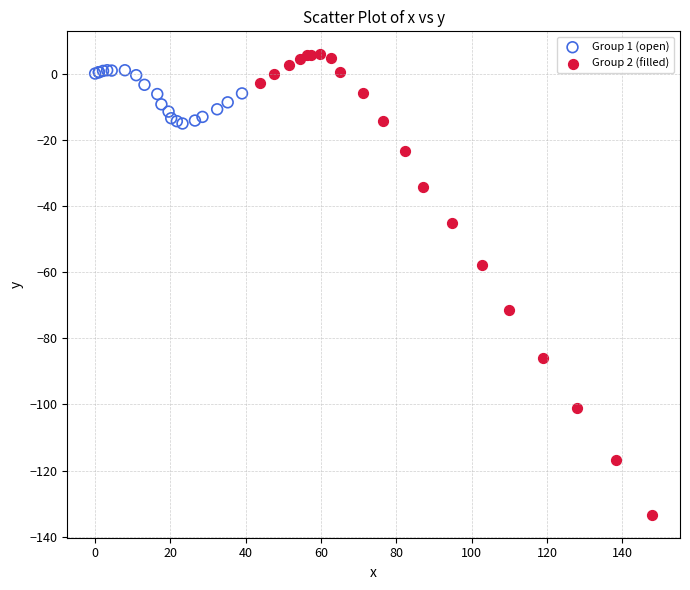

Which series has the largest Y range (max minus min)?

Group 2 (filled)